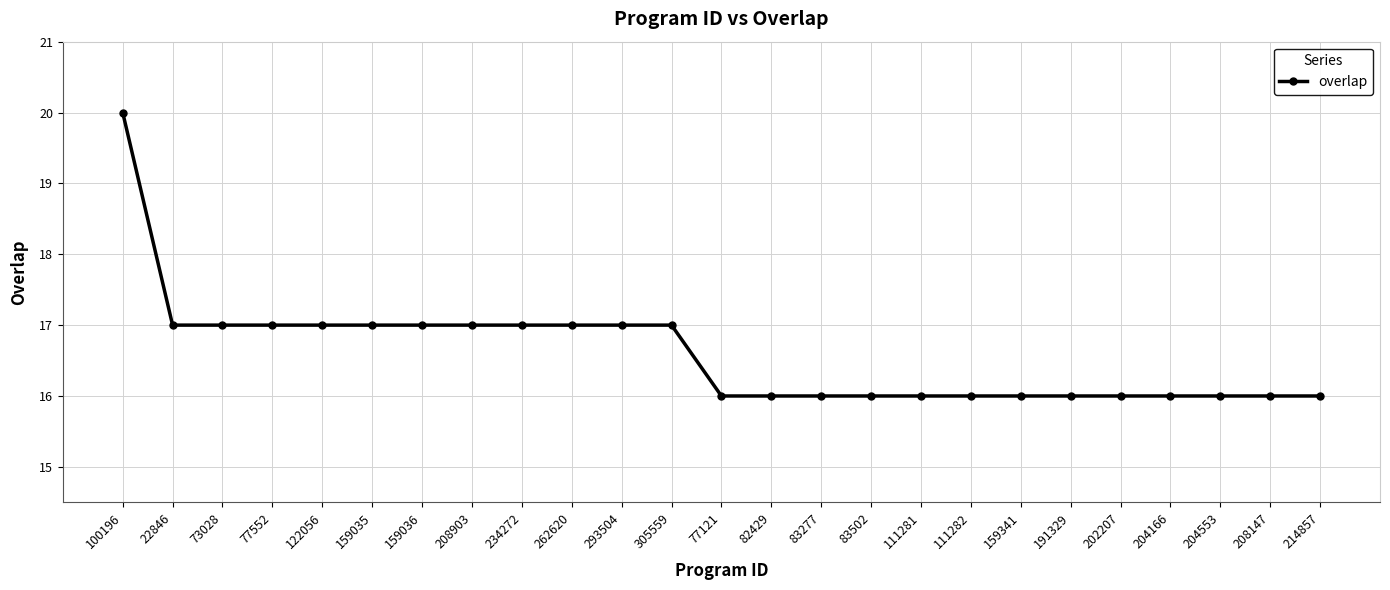

What is the average value?

17